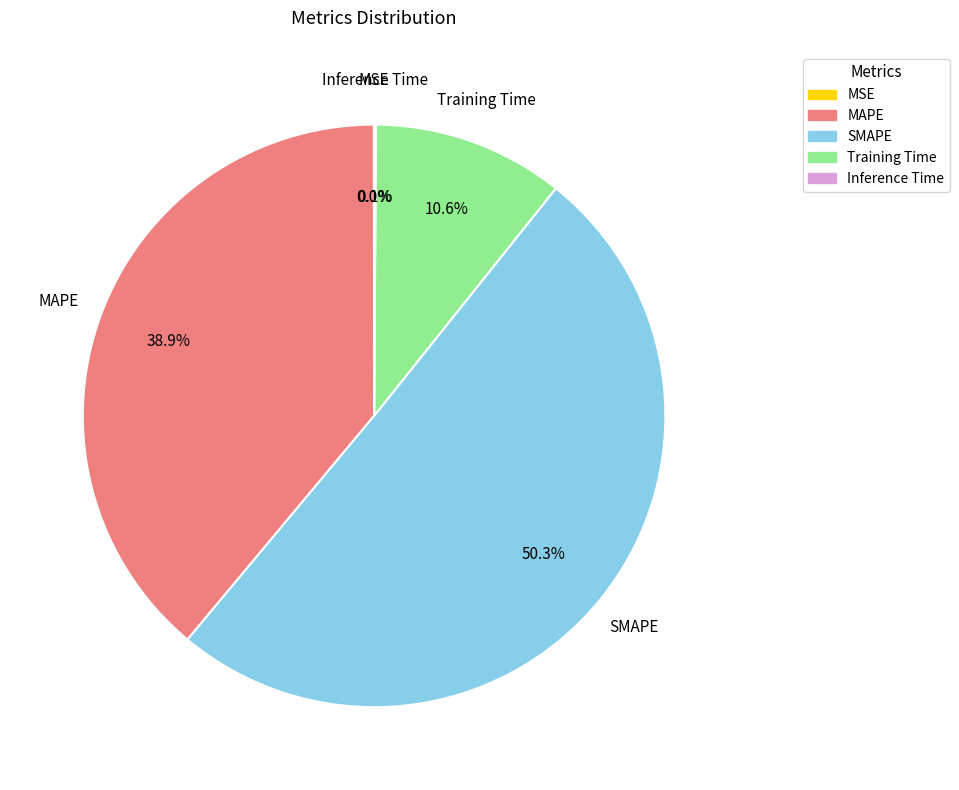

Which has a higher value, Training Time or SMAPE?

SMAPE